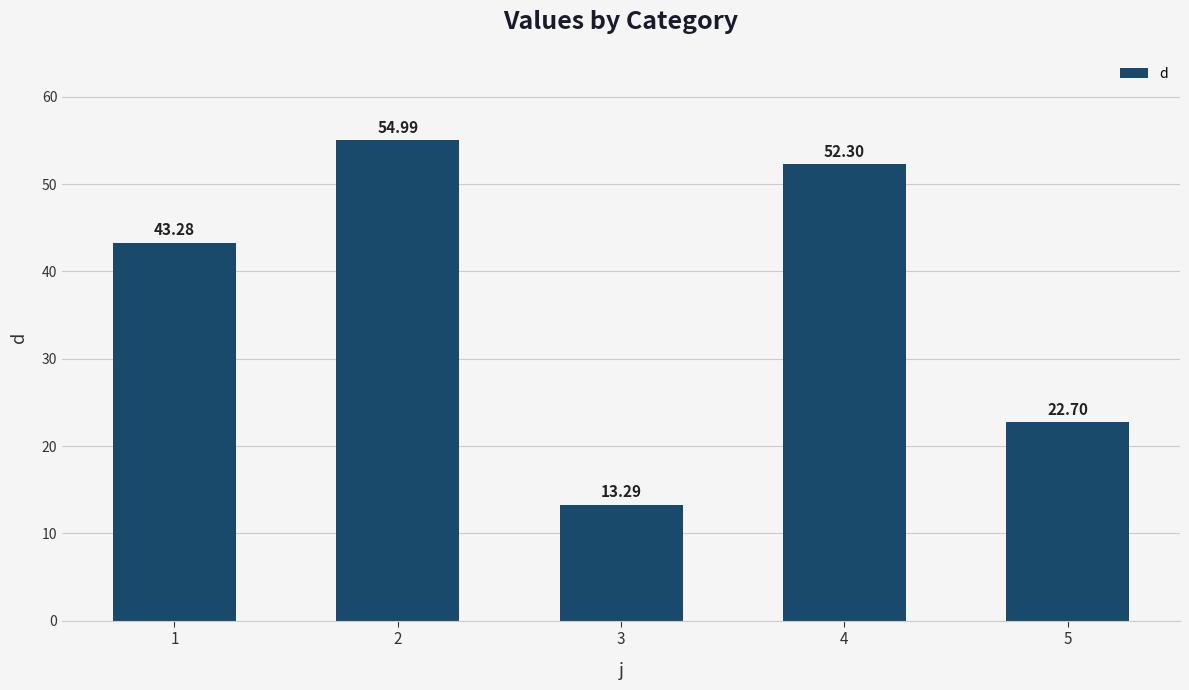

Is it true that the value at 2 is 55.0?

True